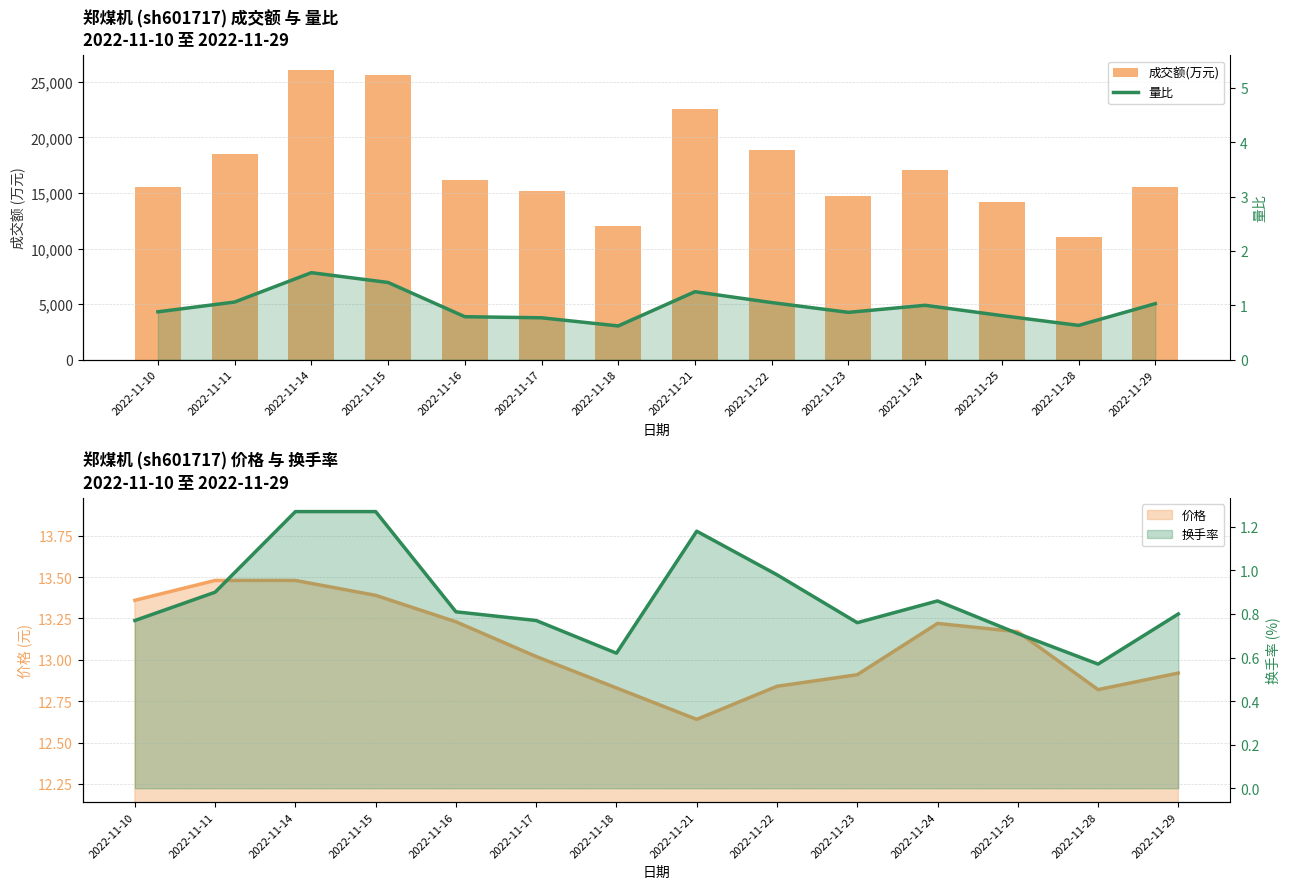

Which series has the widest spread of values?

成交额(万元)